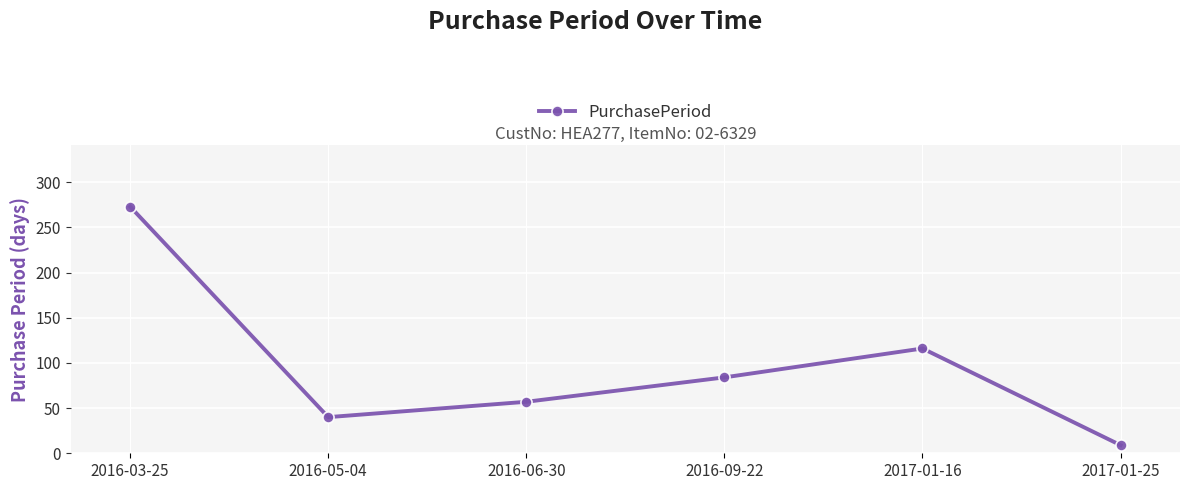

How many points are lower than both their immediate neighbors (excluding endpoints)?

1